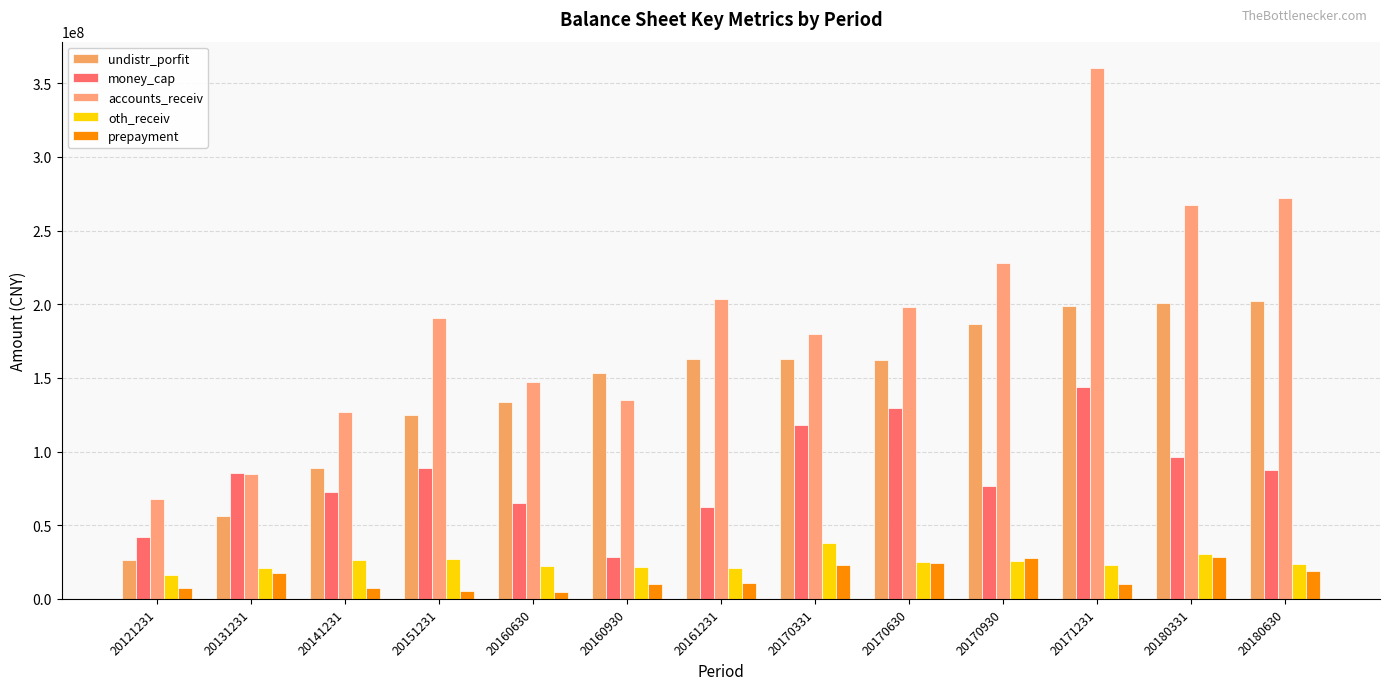

What is the average value of the money_cap series?

84495293.8